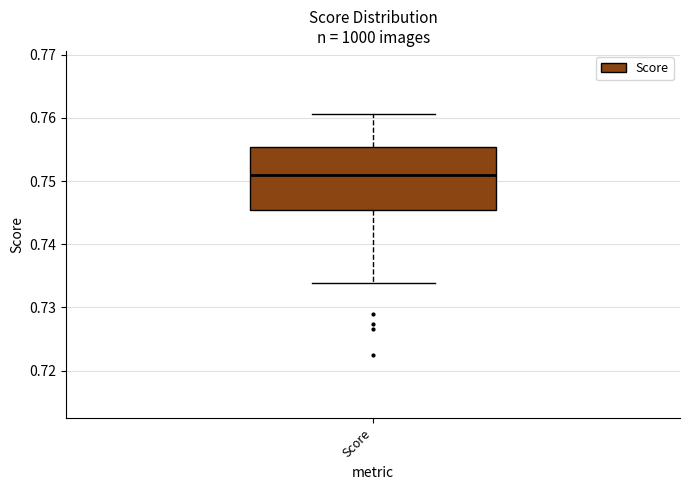

Read this box plot against the y-axis: the position of the median line, the range covered by the box, and the ends of both whiskers. The values are not printed on the chart, so give them approximately, as read against the axis.

median 0.751, box 0.745 to 0.755, whiskers 0.734 to 0.761